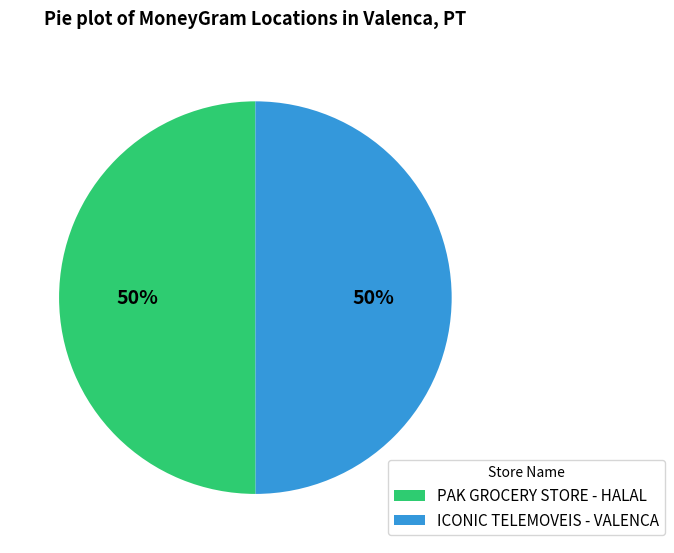

To the nearest percent, what is the average slice percentage?

50%